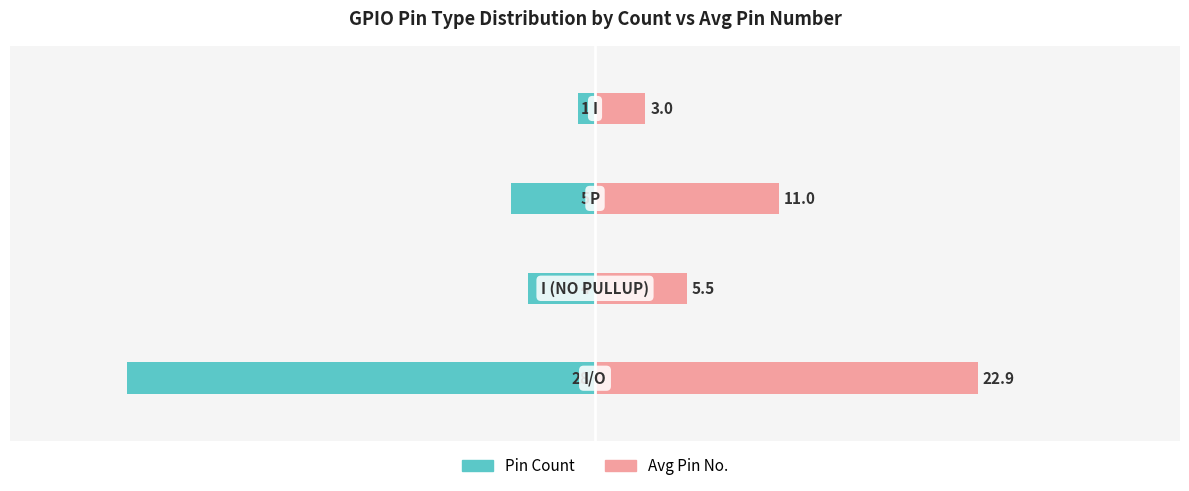

Which series has the widest spread of values?

Pin Count